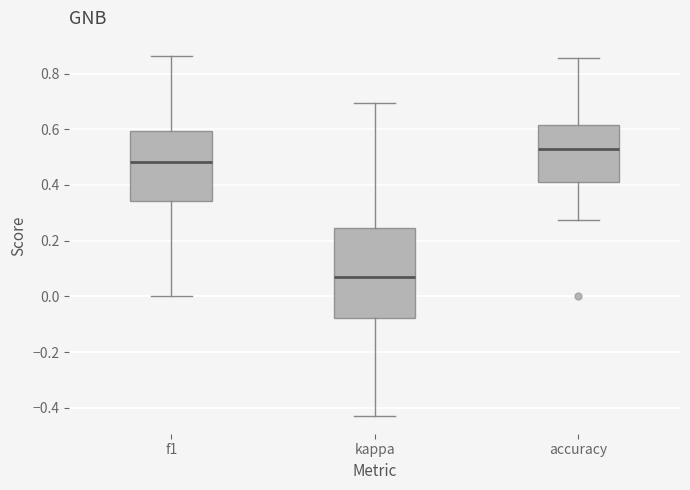

Where is the lower edge of the box for accuracy on the y-axis? The values are not printed on the chart, so give them approximately, as read against the axis.

0.42